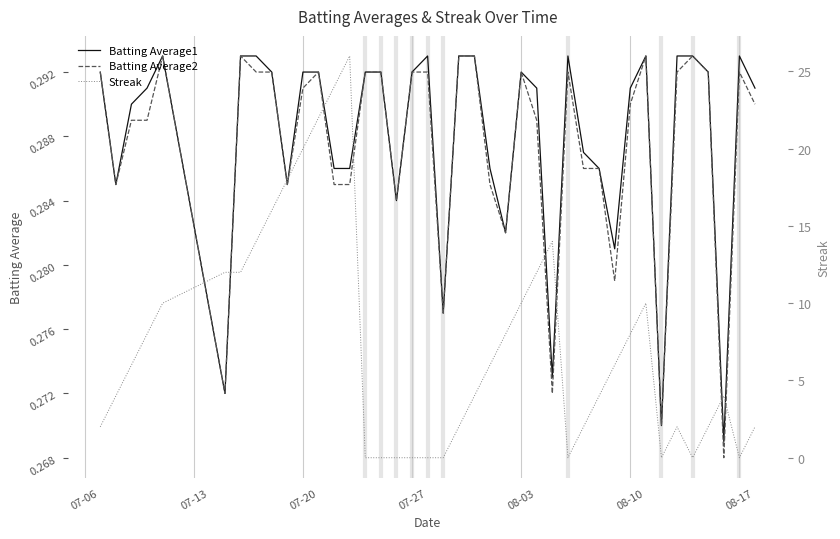

What is the average value of the Batting Average1 series?

0.3